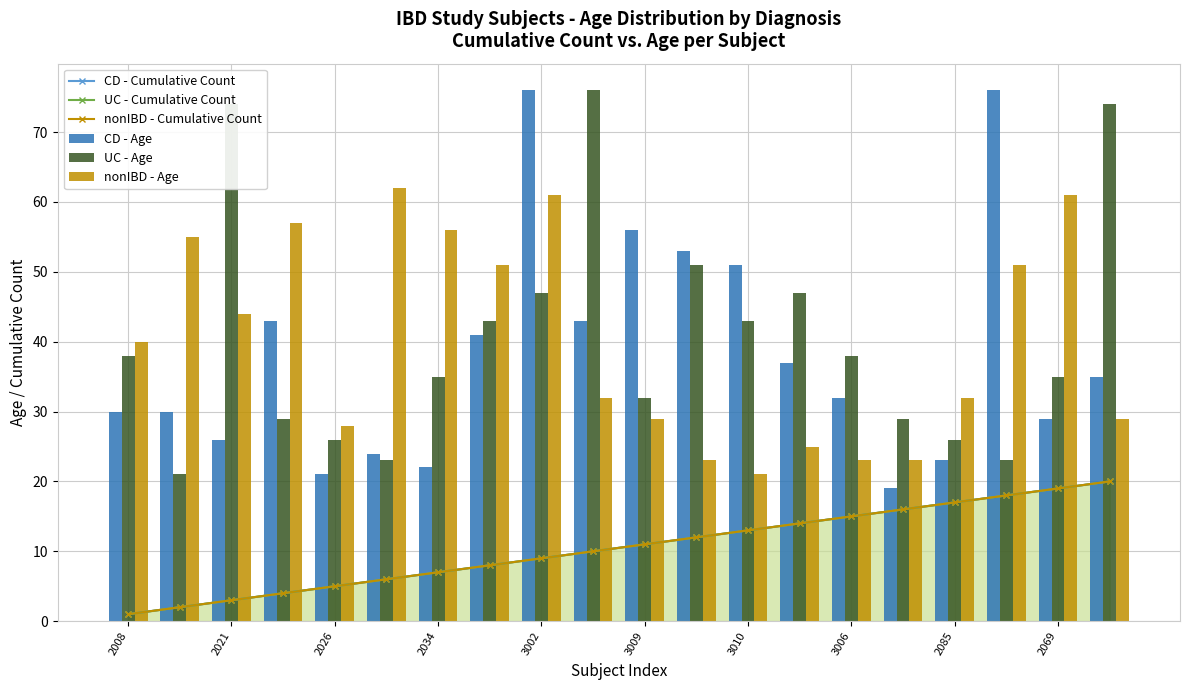

Rank the series by their maximum value, from lowest to highest.

CD - Cumulative Count, UC - Cumulative Count, nonIBD - Cumulative Count, nonIBD - Age, CD - Age, UC - Age